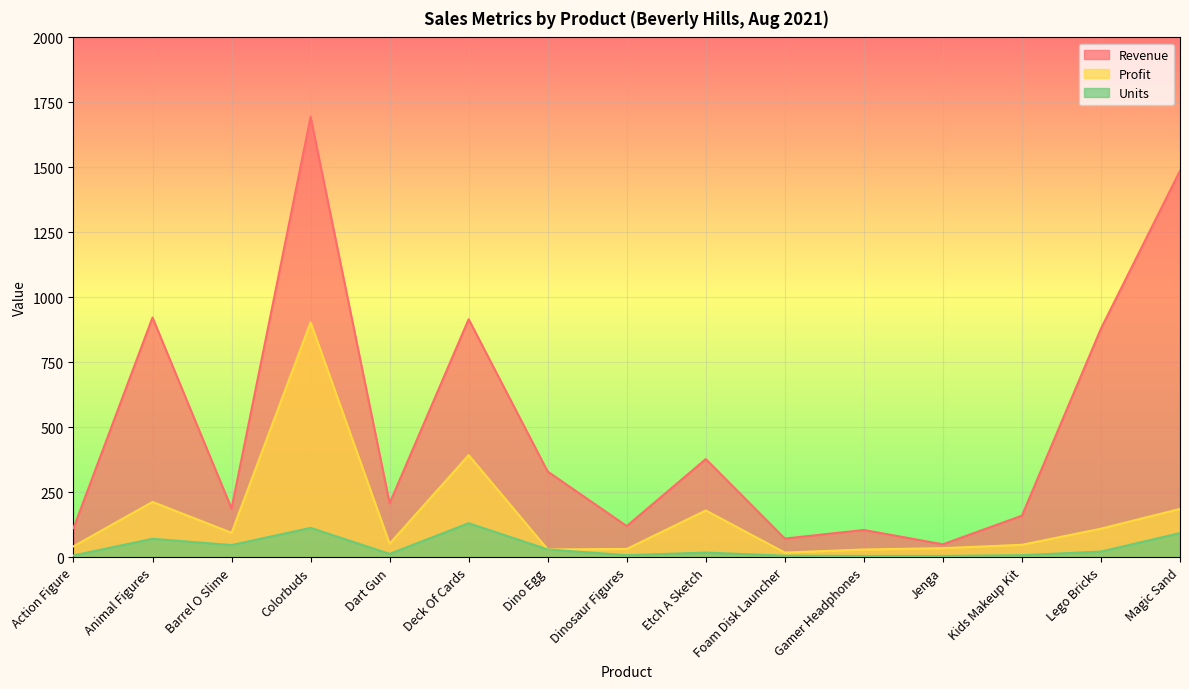

What is the label of the 8th point from the left?

Dinosaur Figures